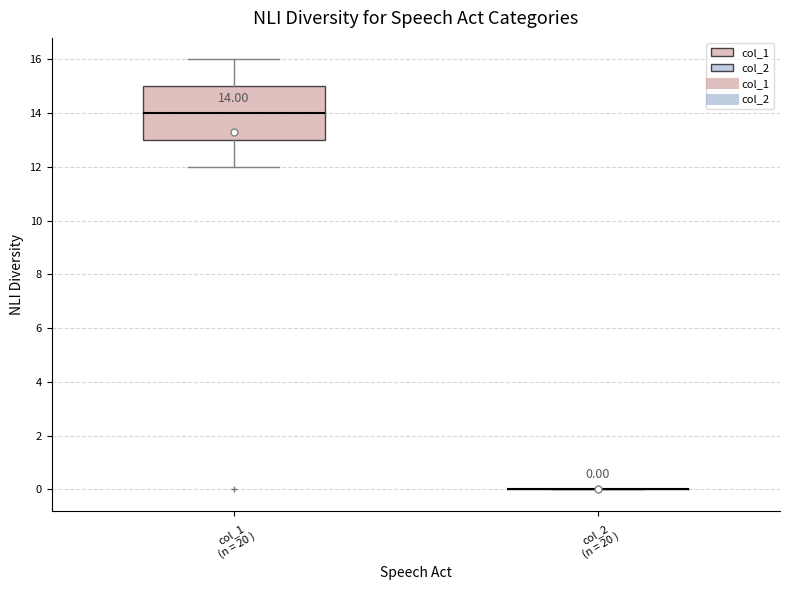

Comparing the boxes themselves (not the whiskers), which one is the tallest?

col_1 (n = 20 )